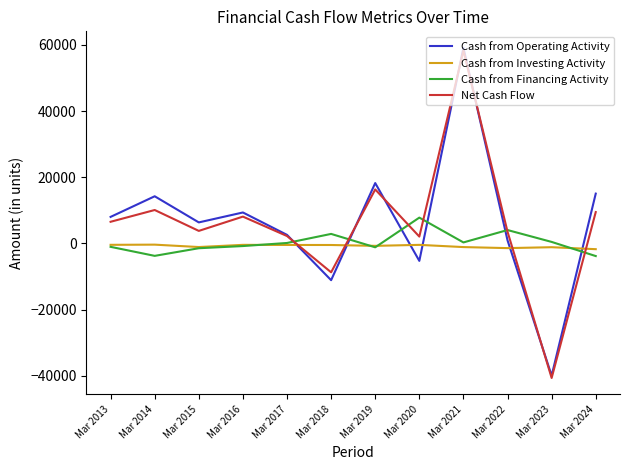

What is the smallest value displayed?

-40689